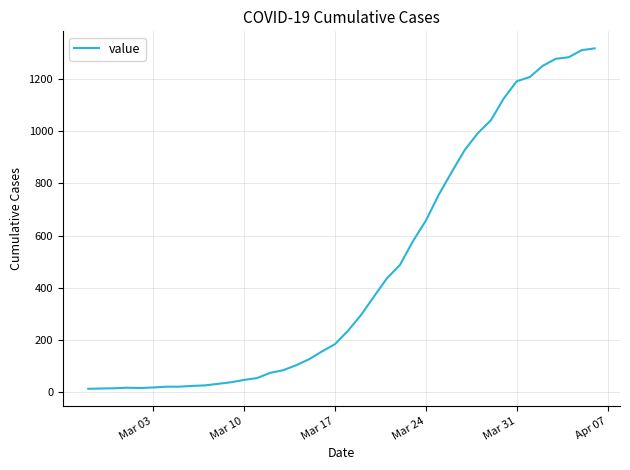

What is the difference between the maximum and minimum values?

1304